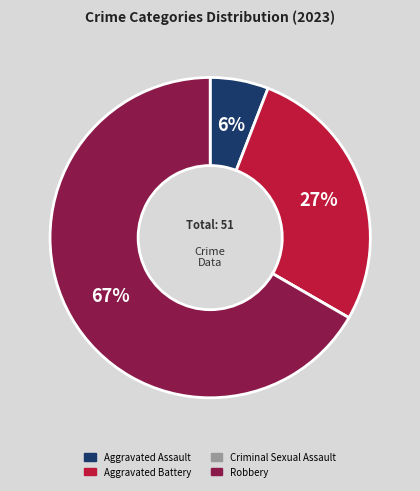

To the nearest percent, what is the average slice percentage?

25%